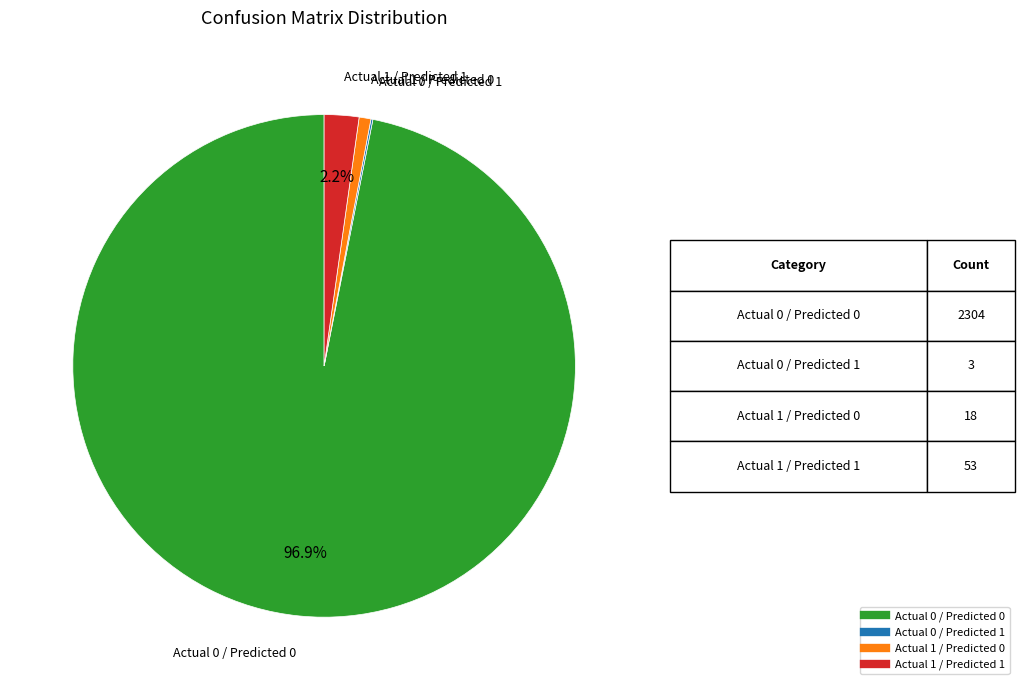

What portion of the pie excludes Actual 1 / Predicted 1?

97.8%